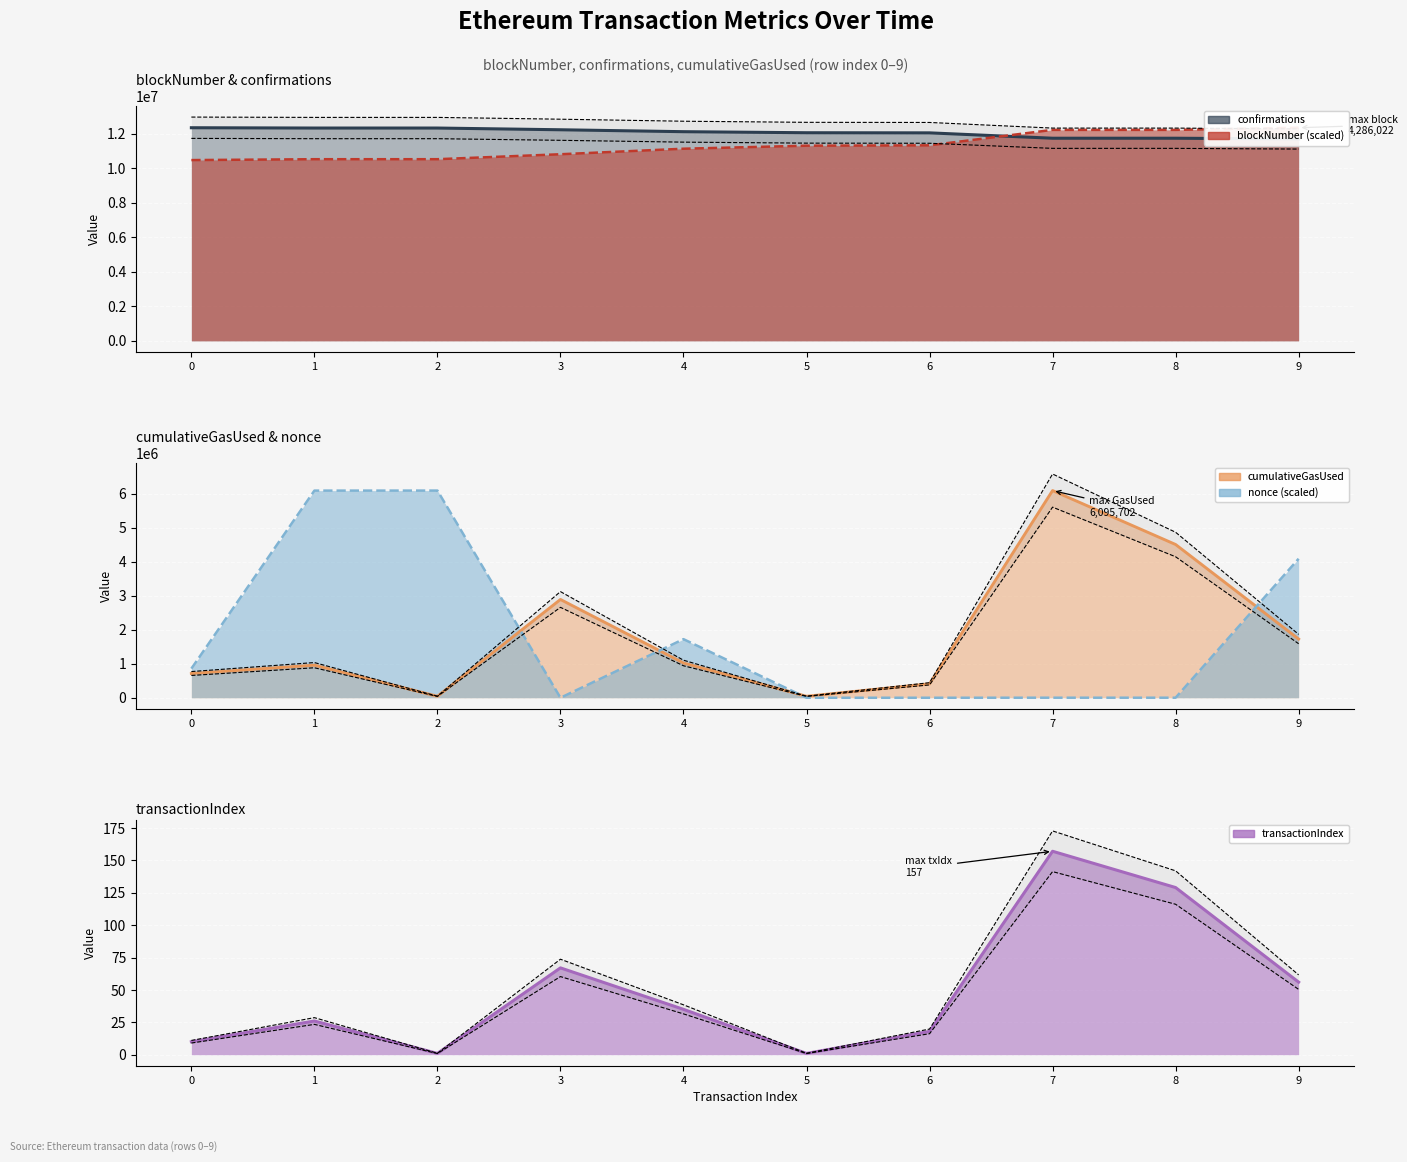

Which category has the highest value in the cumulativeGasUsed series?

7